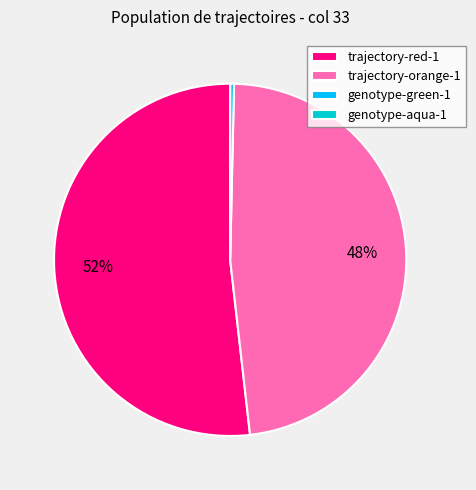

Is there any slice that represents more than half of the pie?

Yes